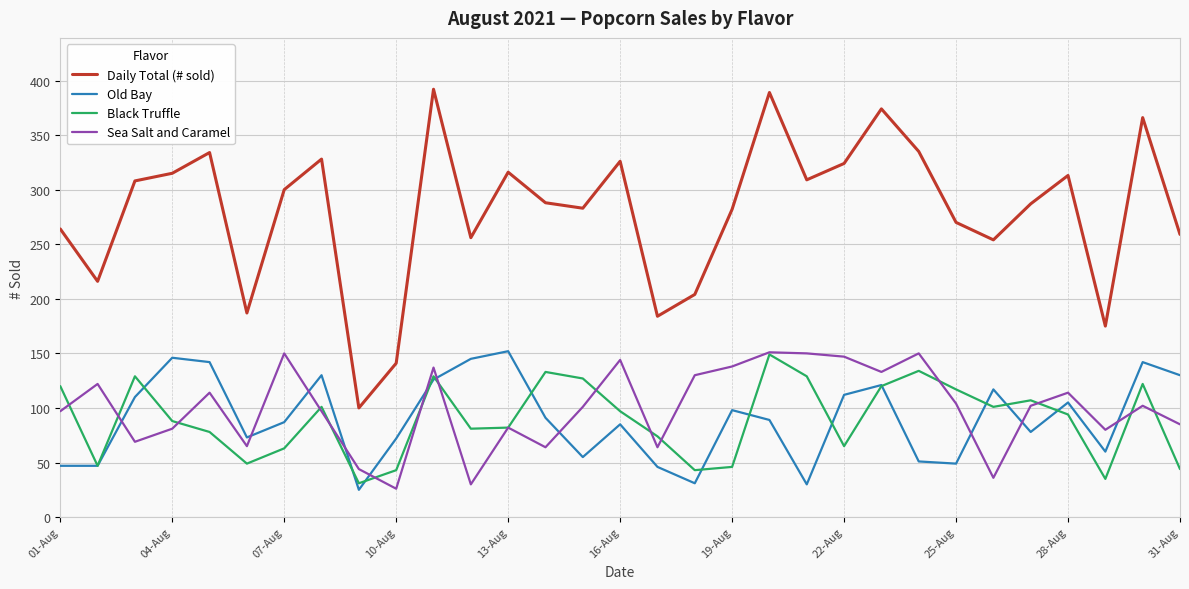

What is the greatest value displayed?

392